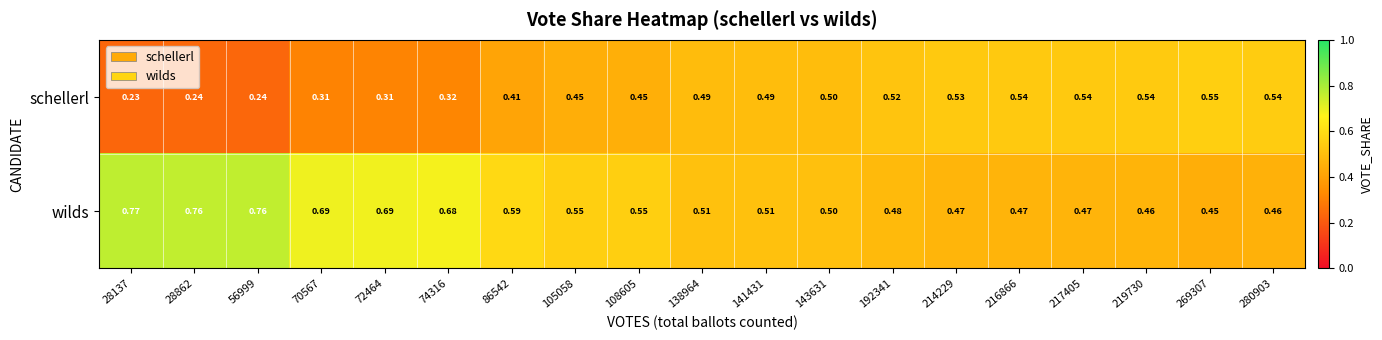

List the series in order of their peak value, lowest first.

schellerl, wilds